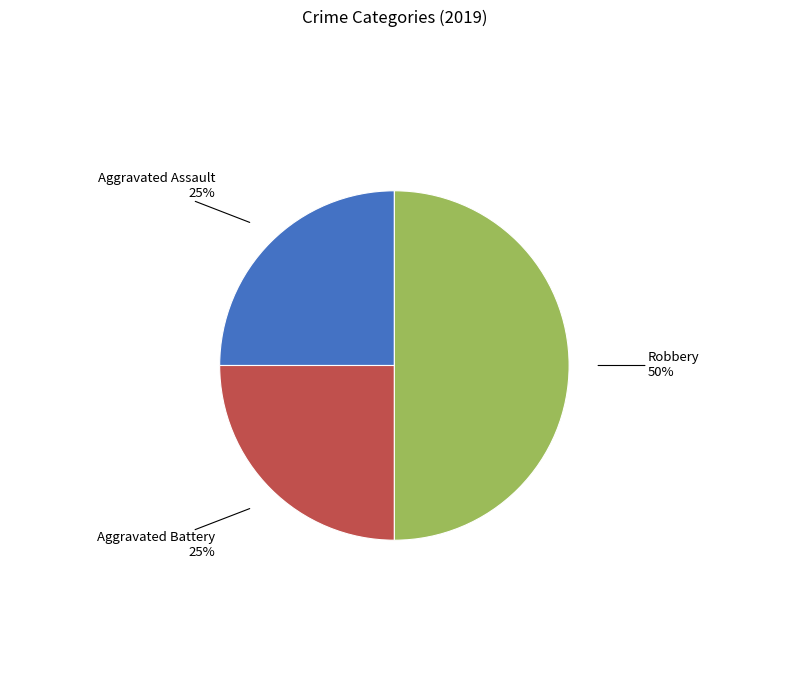

To the nearest percent, what is the difference between the largest and smallest slice percentages?

25%